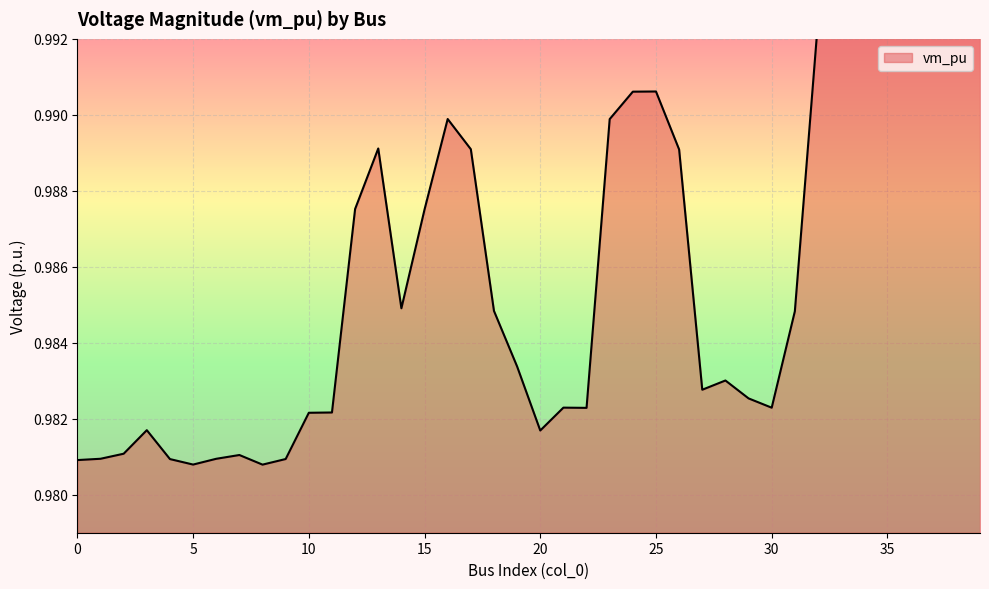

How many lines are shown in the chart?

1